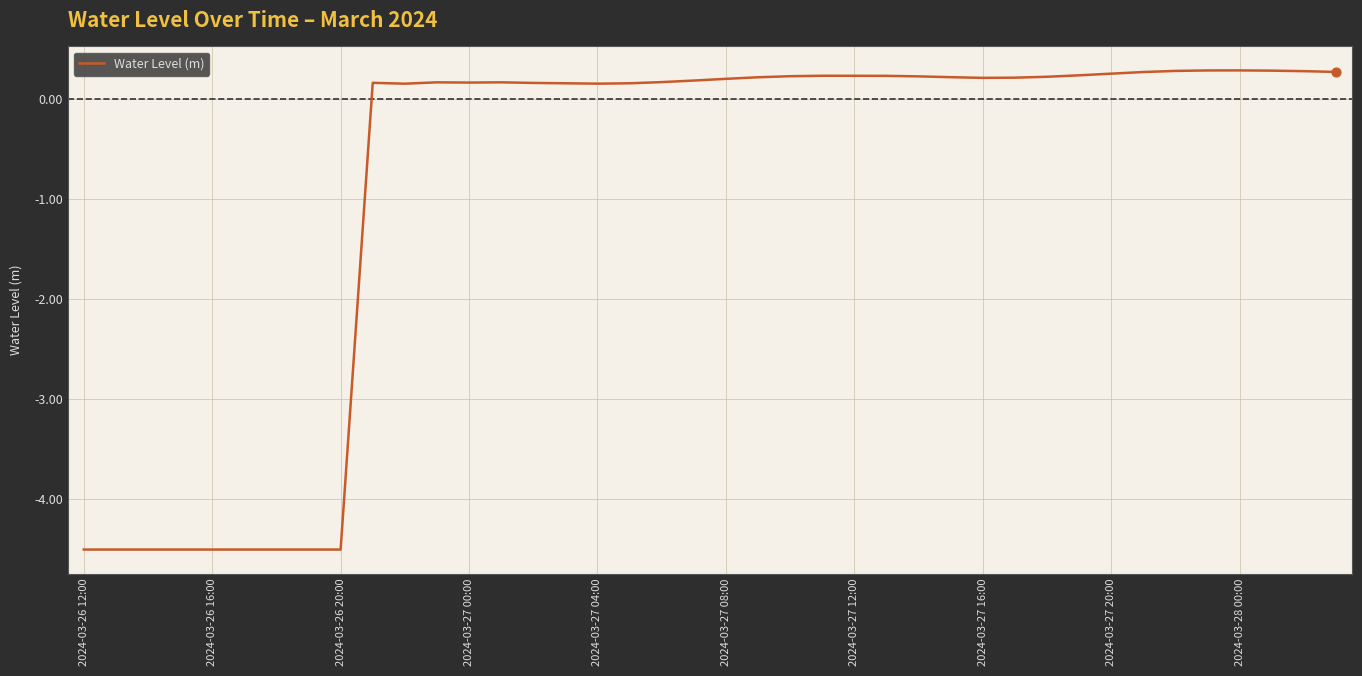

What is the maximum value shown in the chart?

0.3